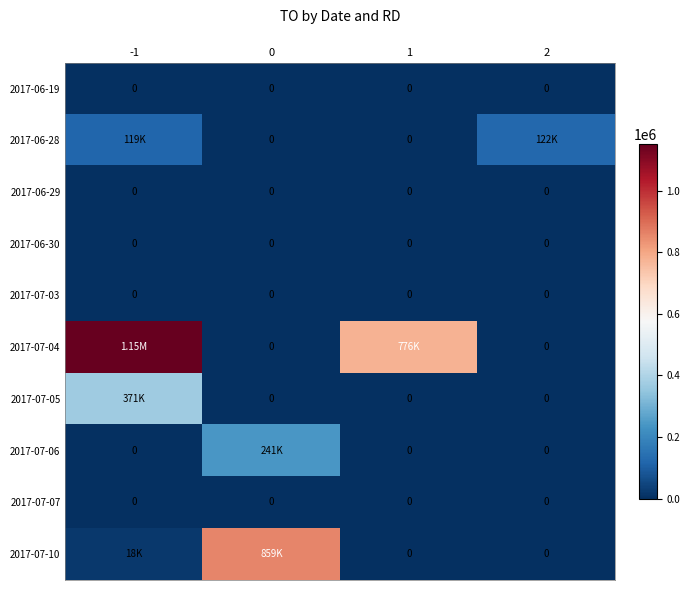

How many values in 2017-07-10 are above zero?

2